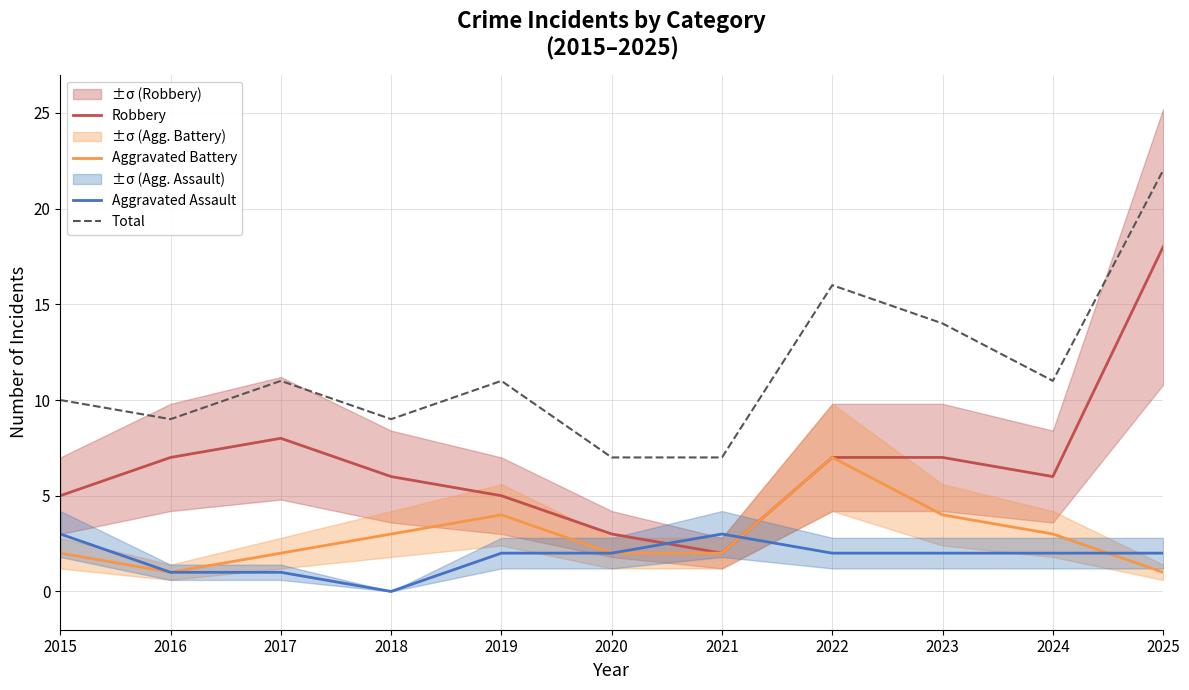

Which series has the largest total across all categories?

Total